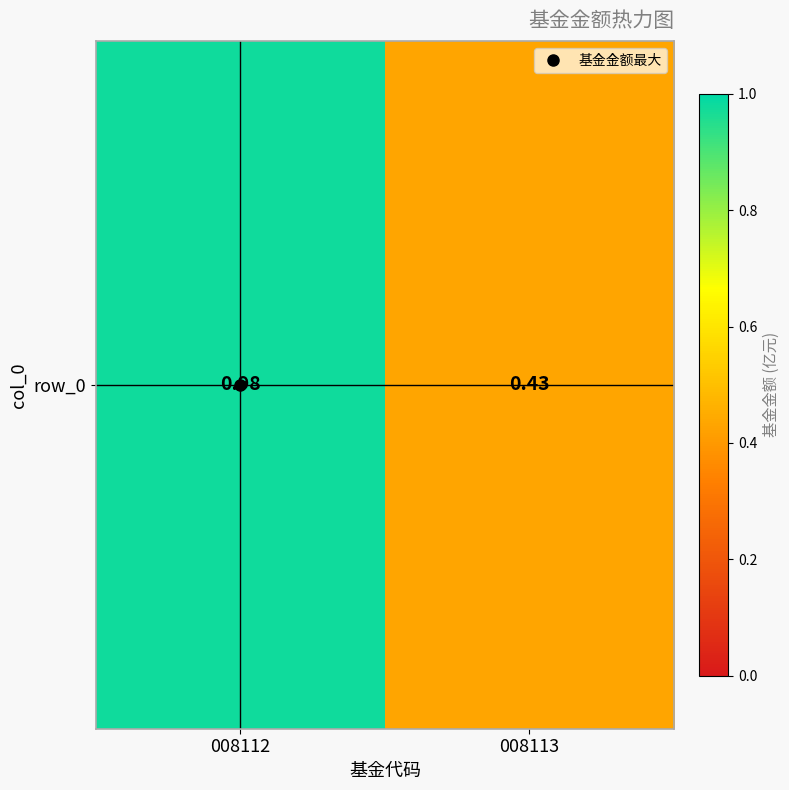

List the labels in order of value, largest first.

008112, 008113